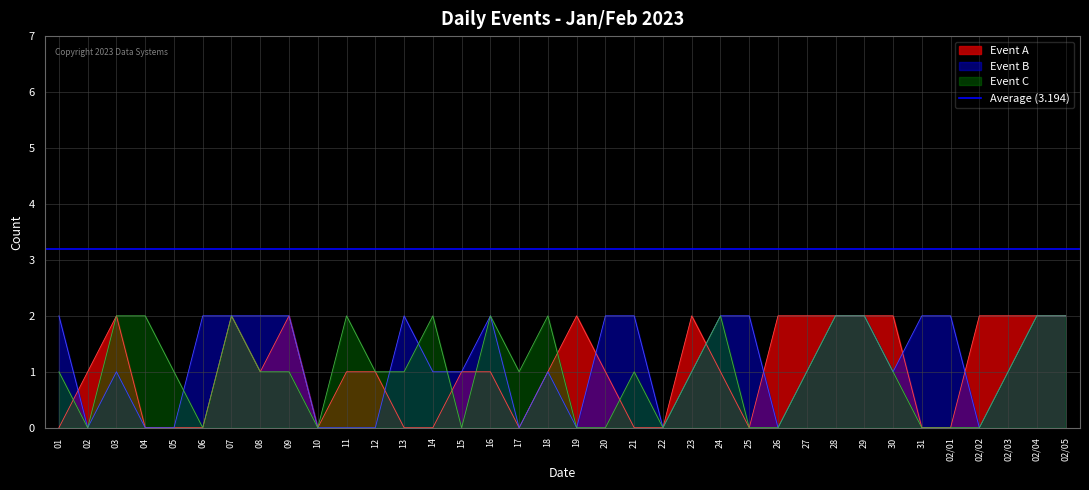

What is the total value across all series at 31?

2